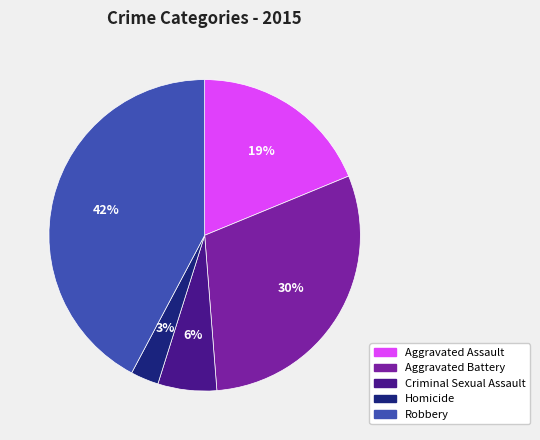

Is Robbery the majority of the pie?

No